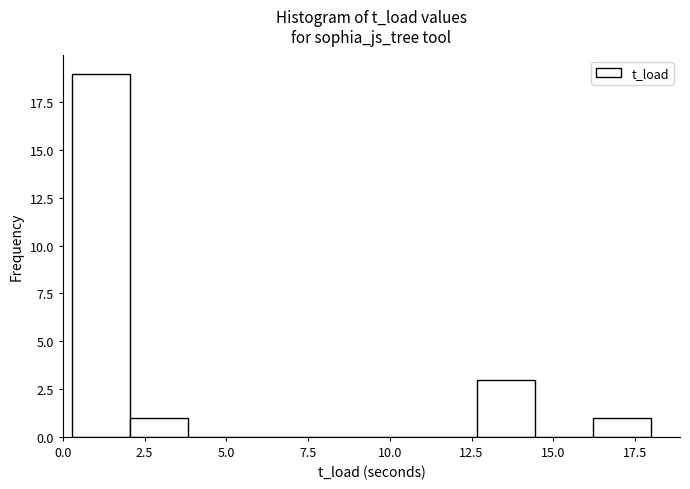

Read against the x-axis, roughly where is the centre of the tallest bar?

1.0